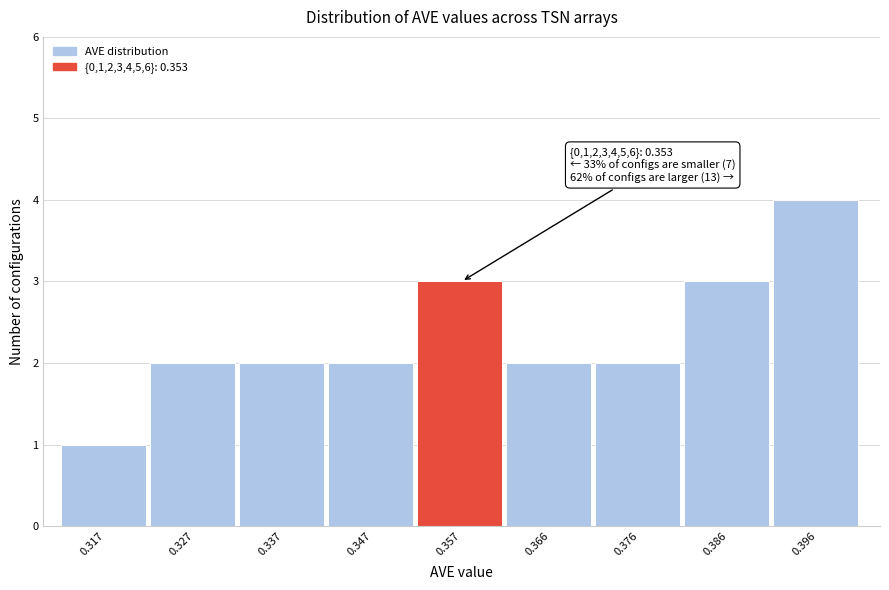

Over which range of the x-axis is the bar tallest?

0.391 to 0.401